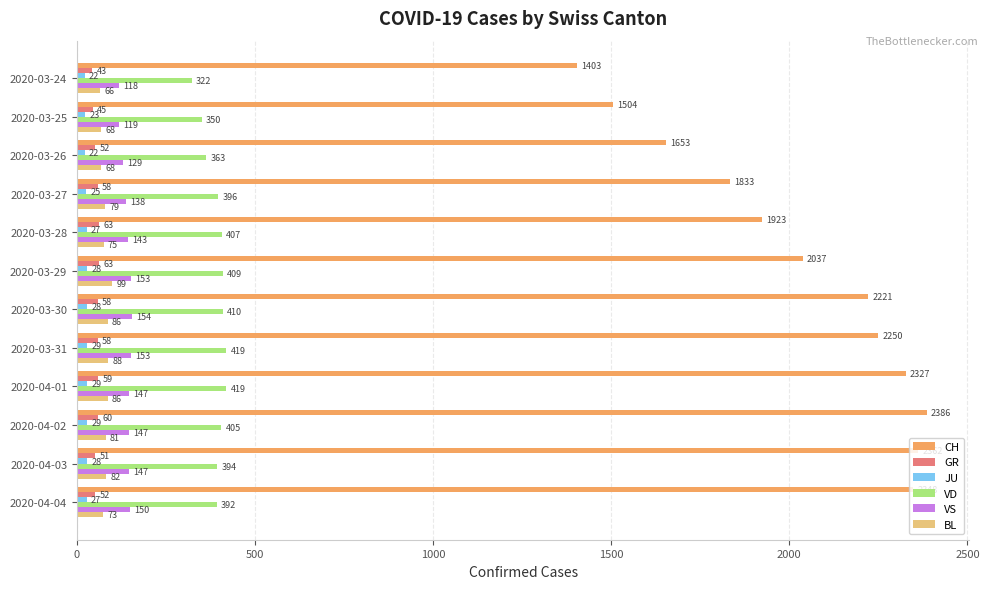

Which series has the largest total across all categories?

CH